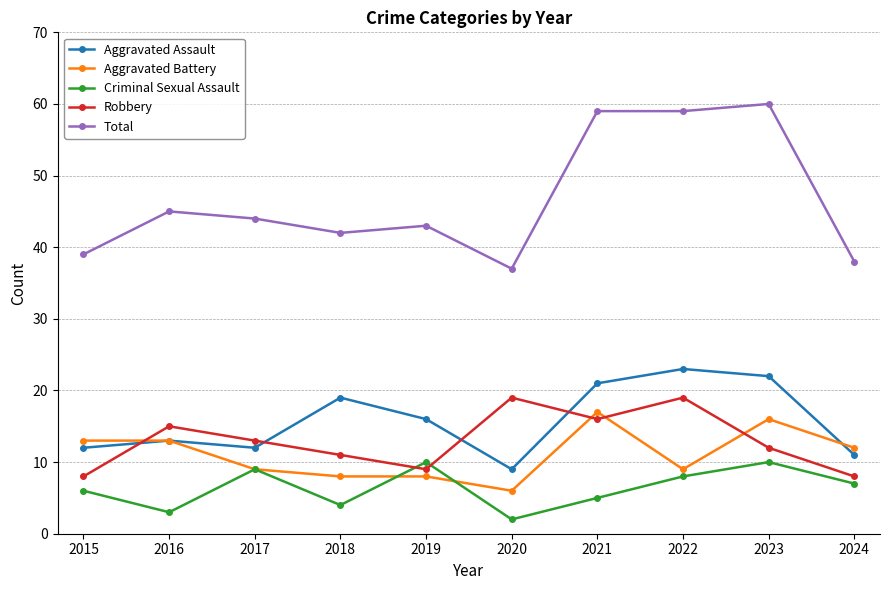

How many interior local peaks does the Aggravated Assault series have?

3